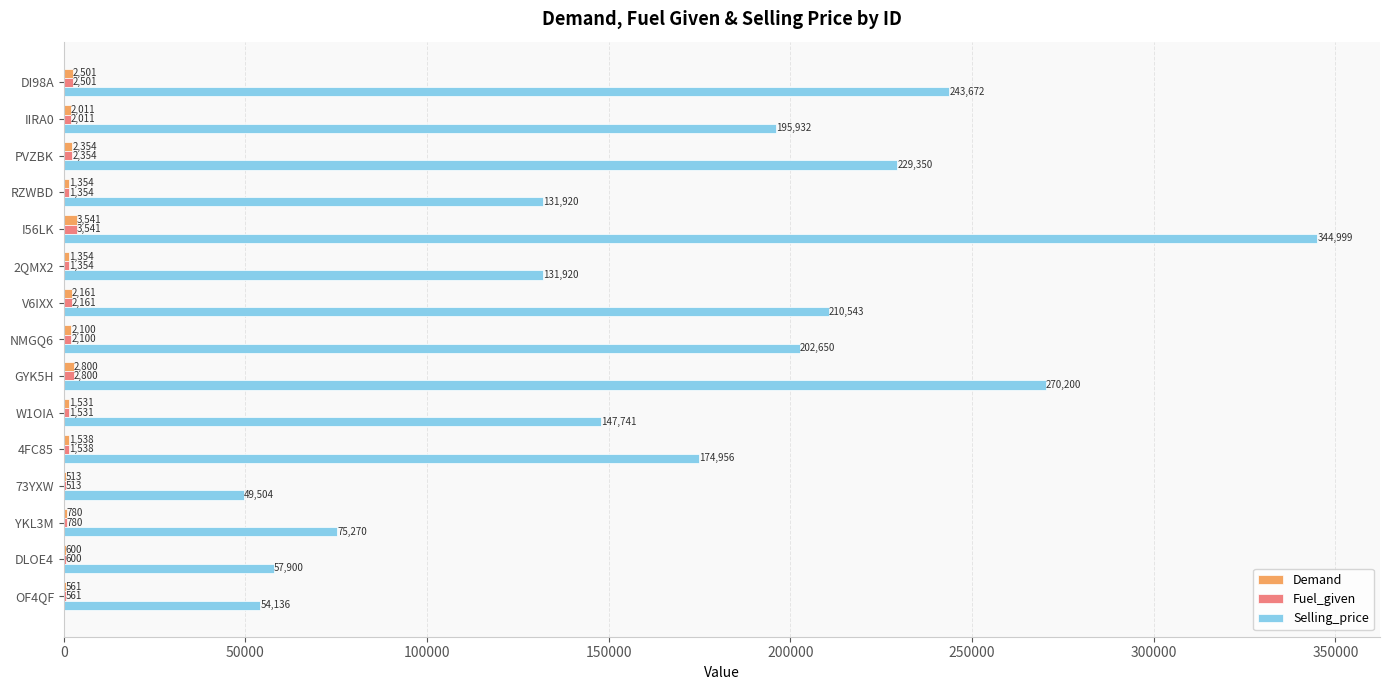

Between W1OIA and RZWBD, which series saw the biggest shift?

Selling_price